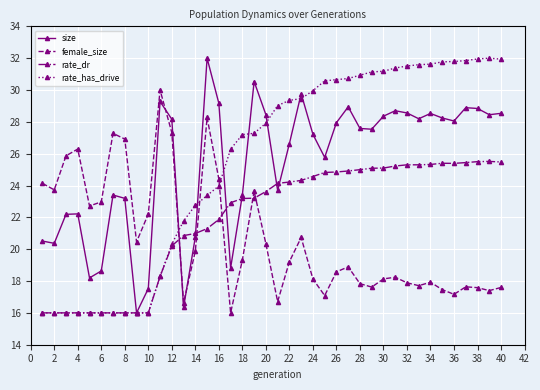

True or false: rate_has_drive and female_size intersect in this chart.

True